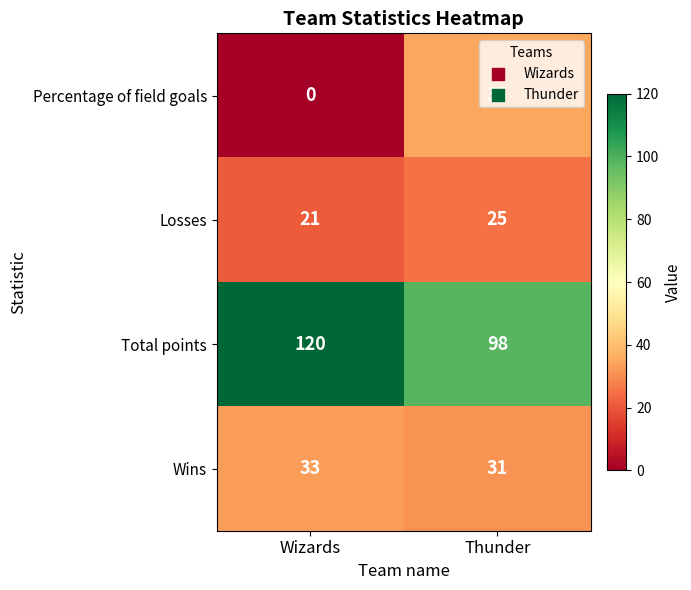

At which label does Losses reach its peak?

Thunder